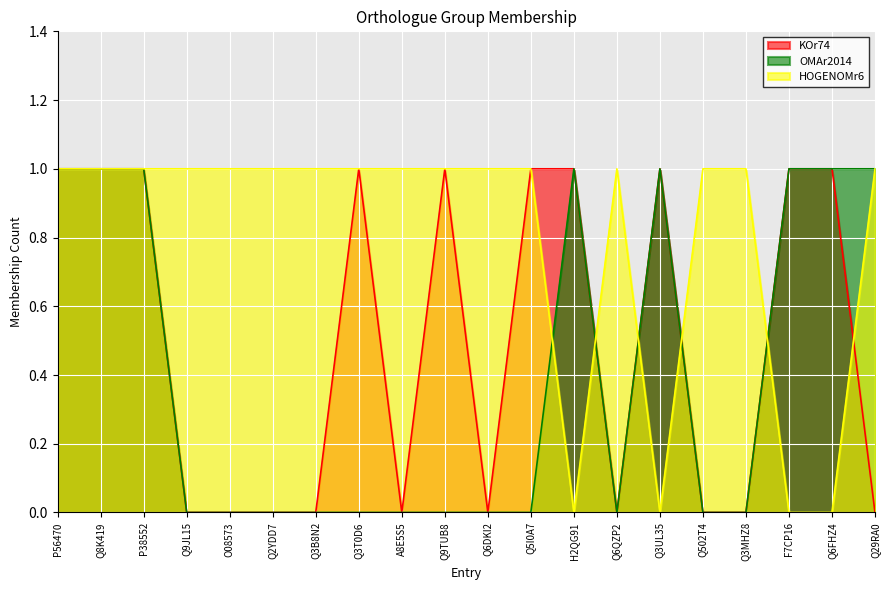

Which has a higher value, Q9TUB8 or Q6QZP2?

Q9TUB8